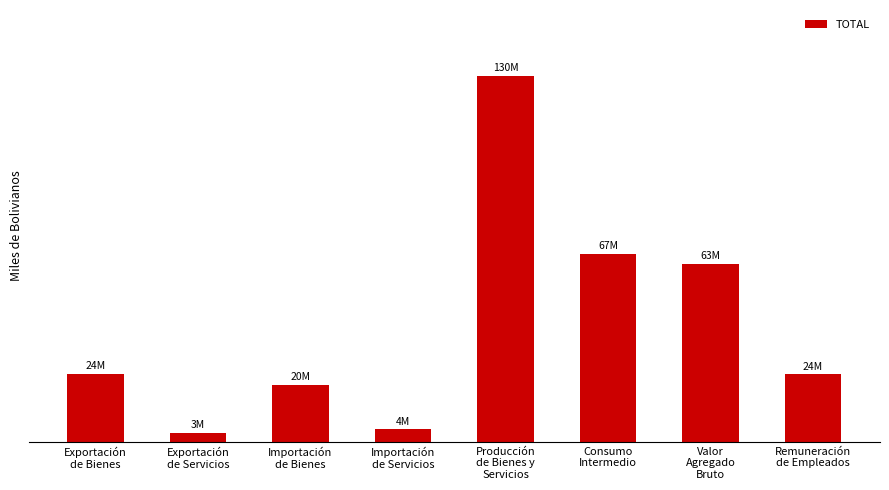

Does the chart contain any negative values?

No